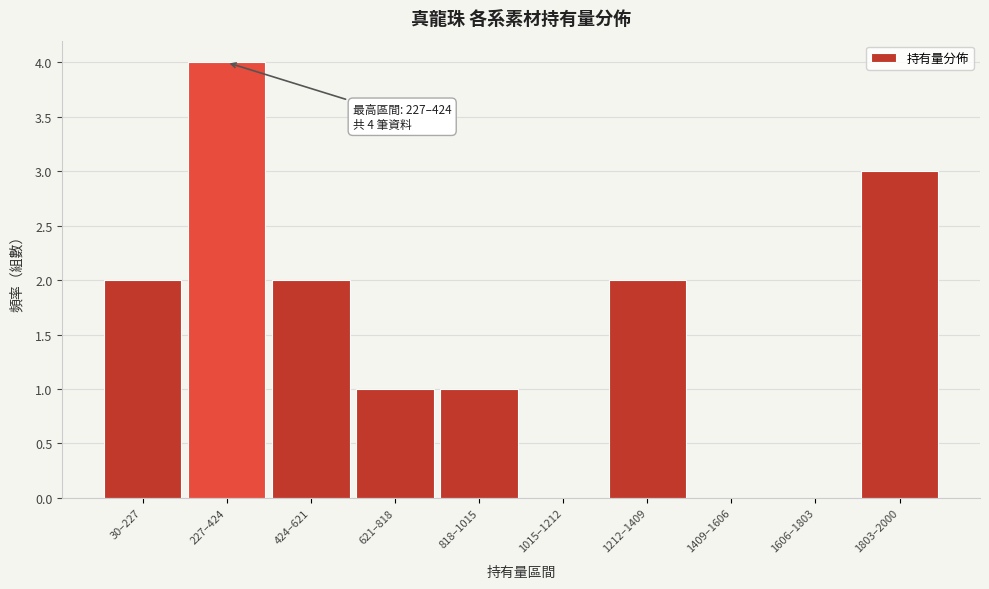

Reading left to right, transcribe all the data shown in this chart.

30–227=2	227–424=4	424–621=2	621–818=1	818–1015=1	1015–1212=0	1212–1409=2	1409–1606=0	1606–1803=0	1803–2000=3